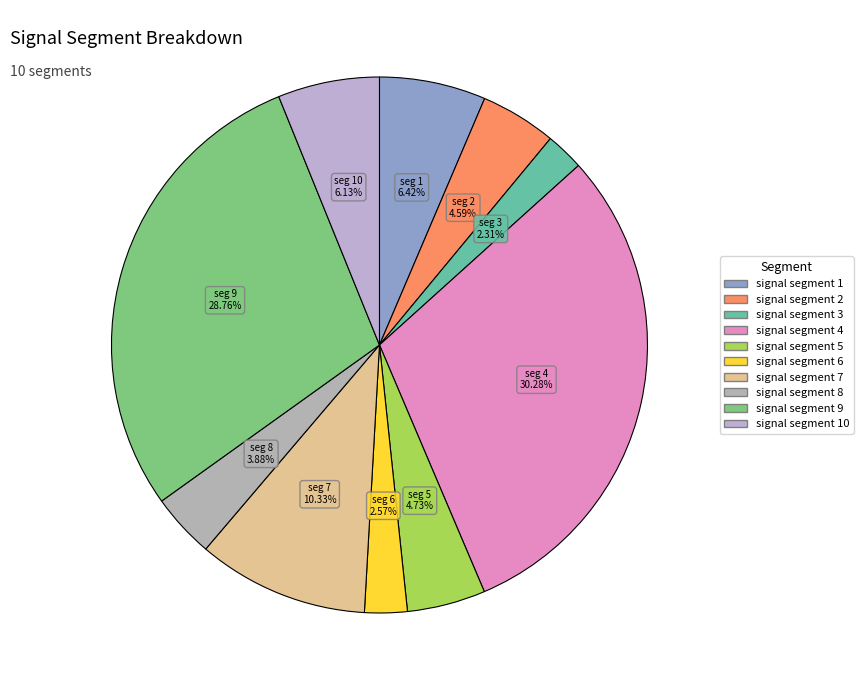

Count the number of slices in the pie.

10